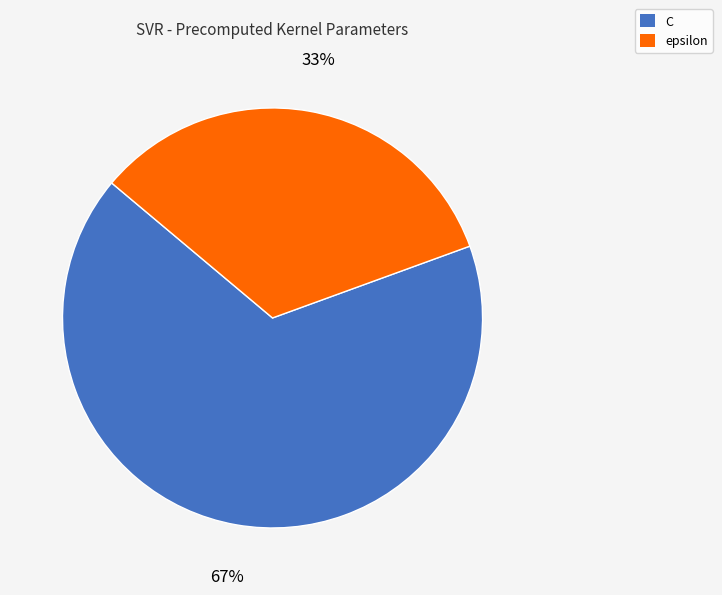

Do C and epsilon together represent more than half of the pie?

Yes